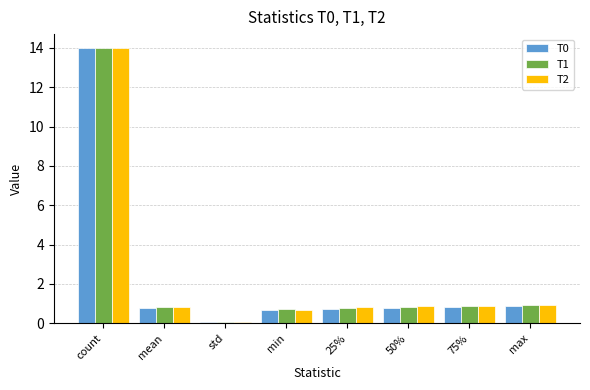

Are the bars grouped side by side (vs. stacked)?

Yes